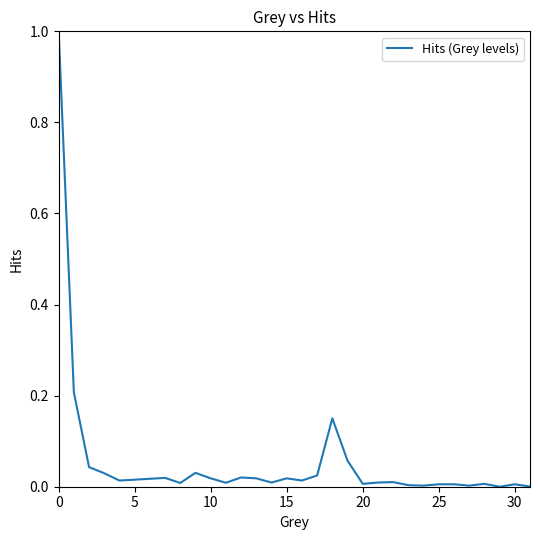

What is the greatest value displayed?

1.0